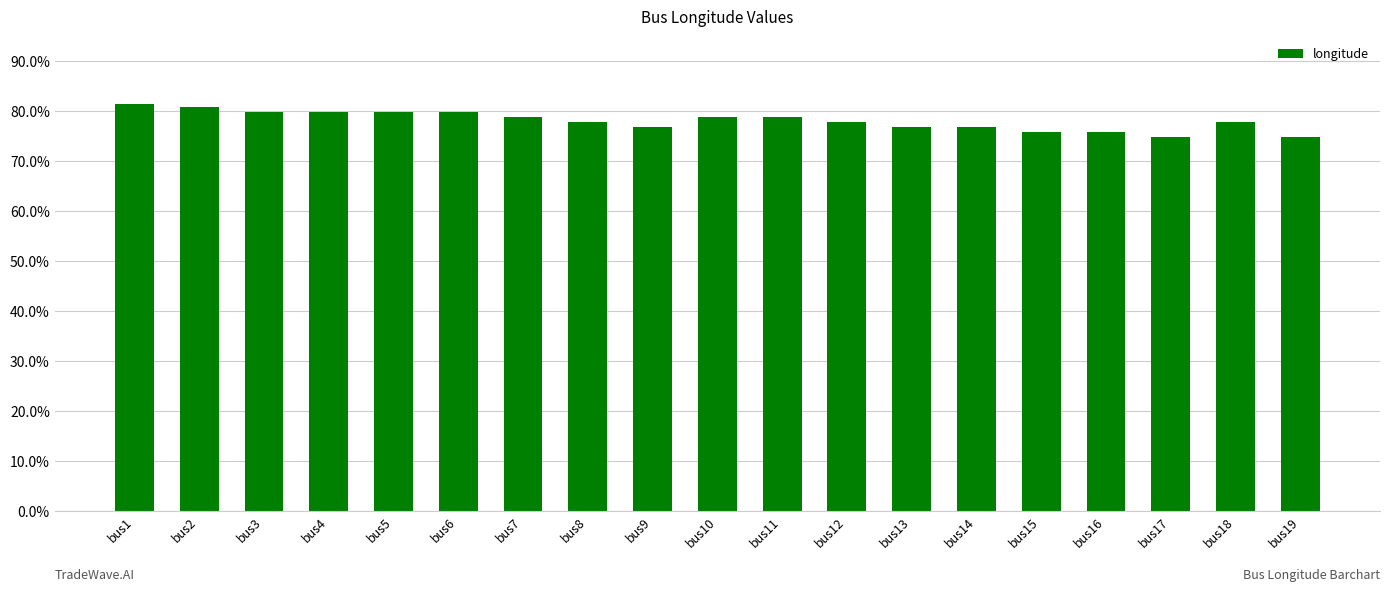

What is the value of the 12th bar from the left?

77.9